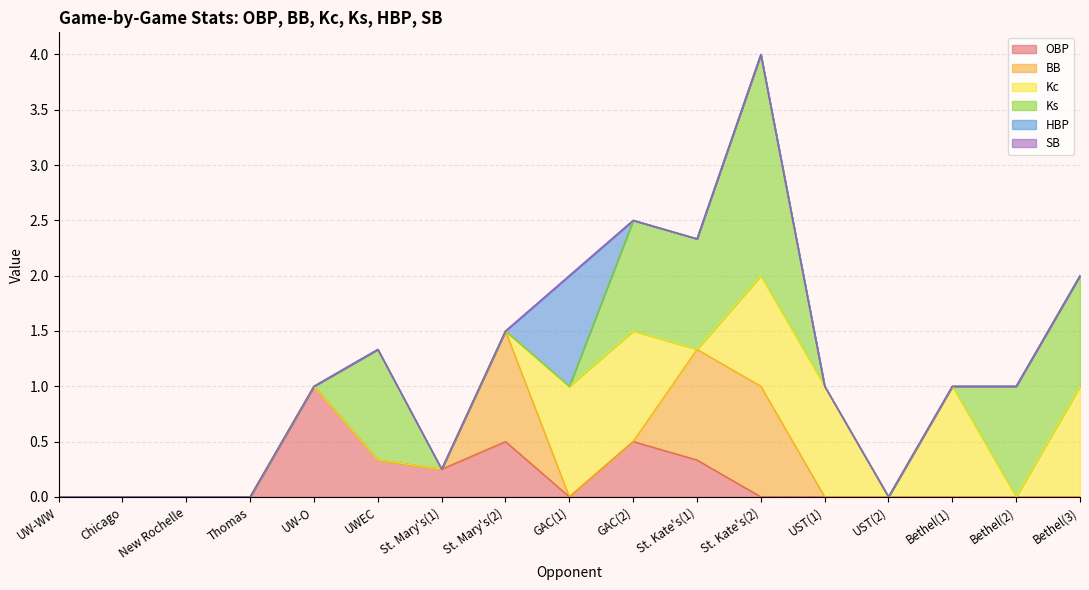

What is the average value of the Ks series?

0.4